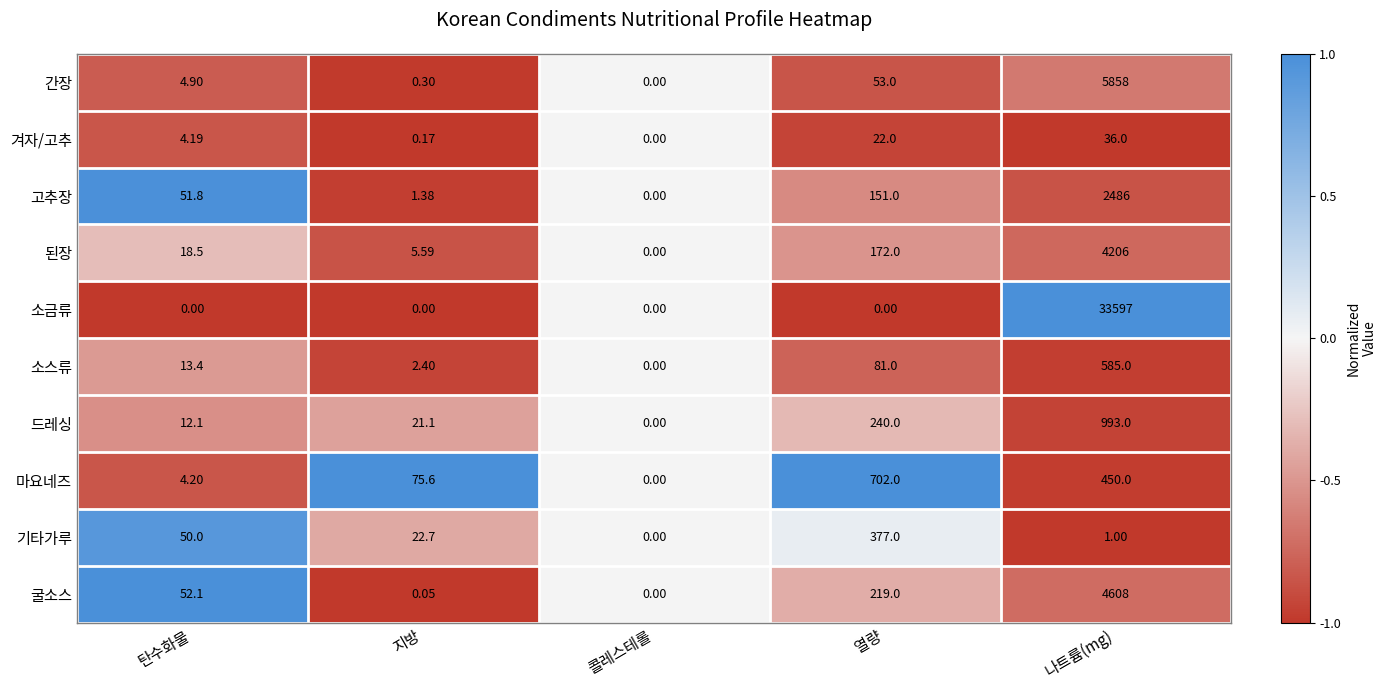

Which series has the largest total across all categories?

소금류